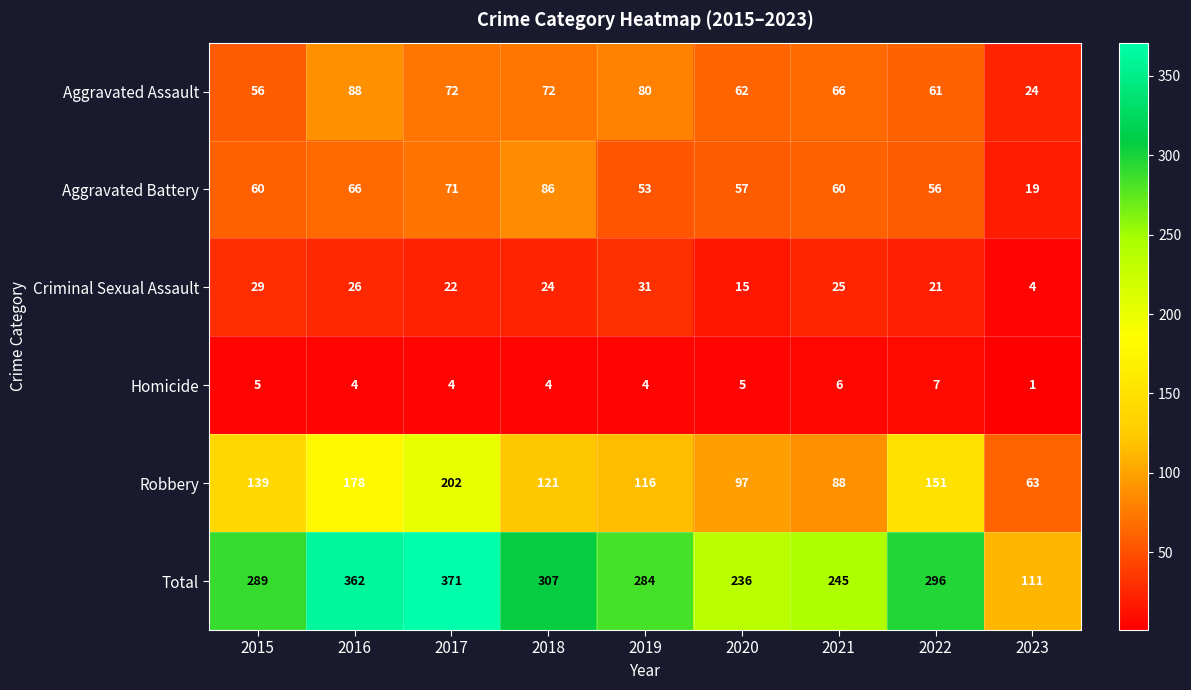

Count the number of data series in this chart.

6